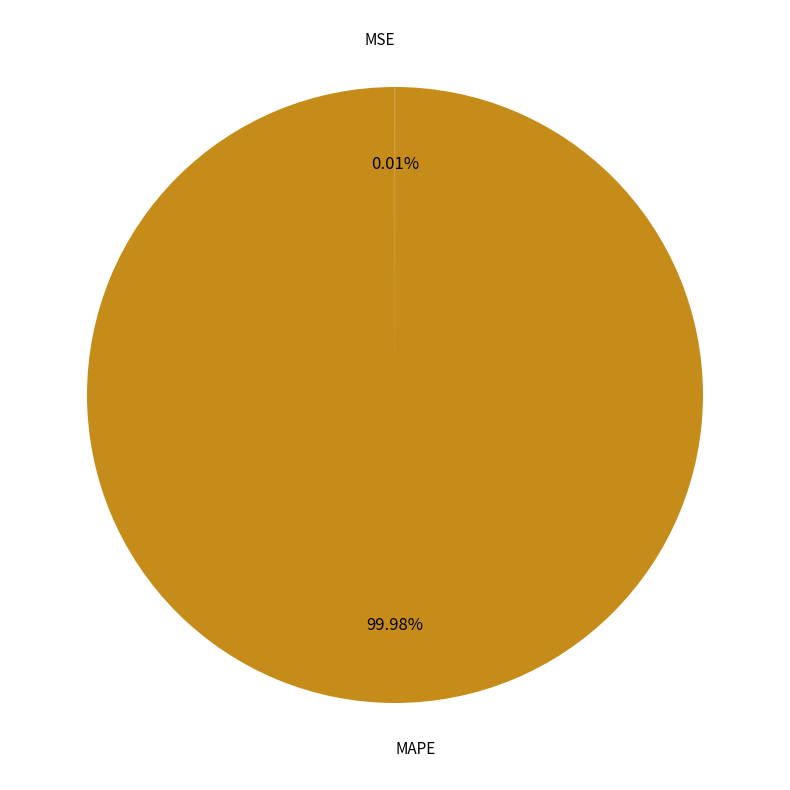

Is there a majority slice in this chart?

Yes